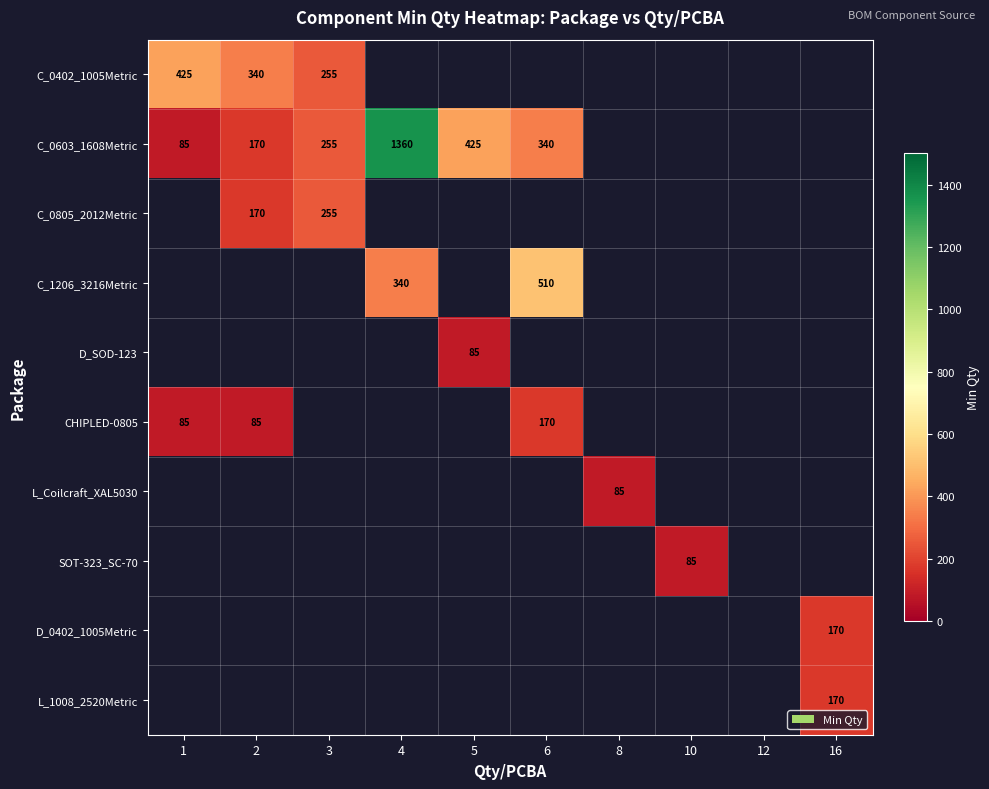

What is the minimum value shown in the chart?

85.0